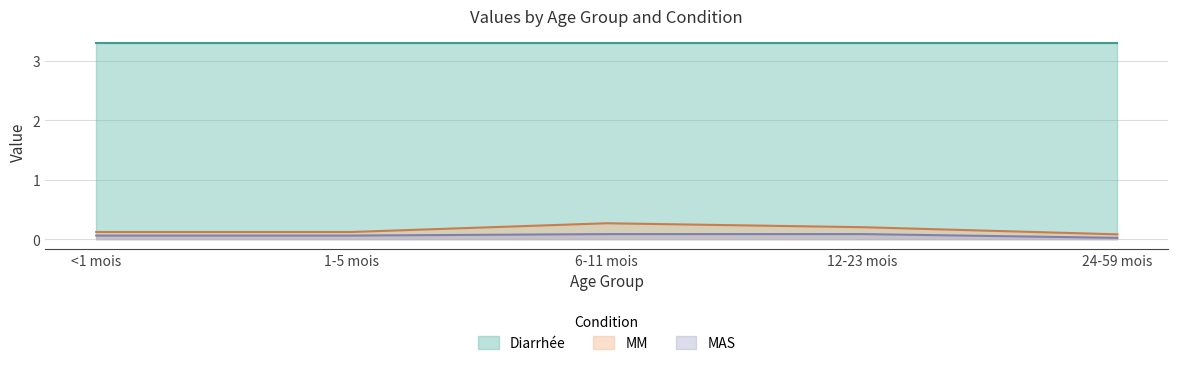

What is the maximum value for MAS?

0.1